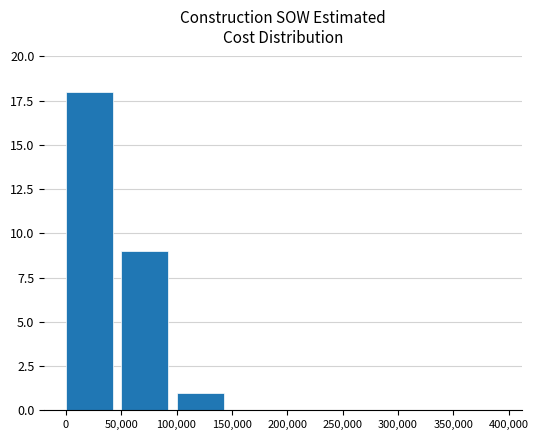

What is the change in value from 50,000 to 100,000?

-8